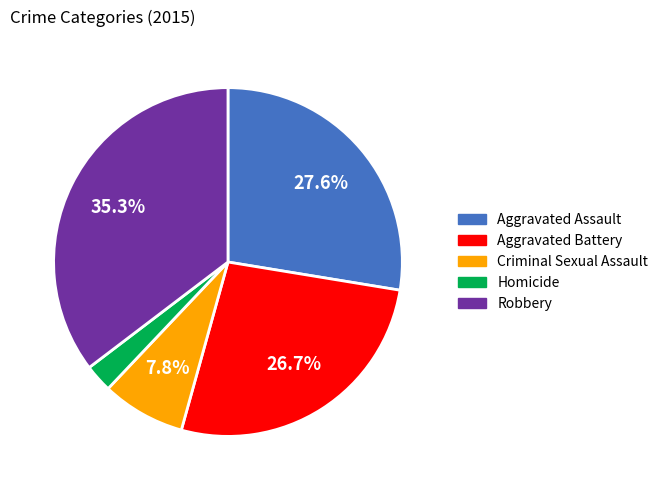

Do Aggravated Assault and Criminal Sexual Assault together represent more than half of the pie?

No